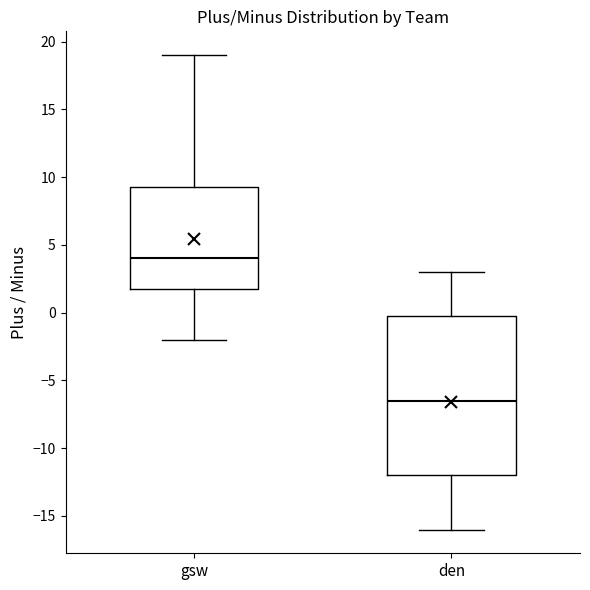

Which box has the highest median line?

gsw